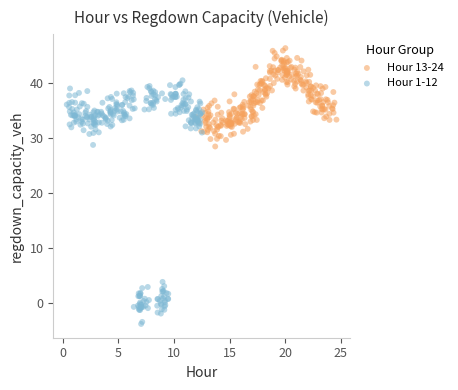

Which series reaches the minimum Y coordinate?

Hour 1-12